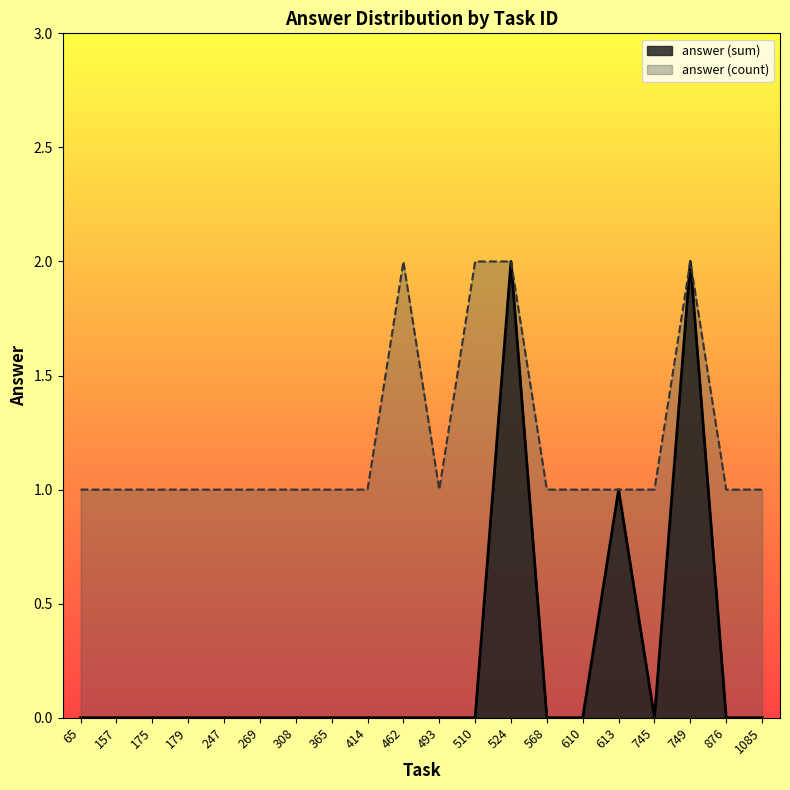

Which series has the largest total across all categories?

answer (count)